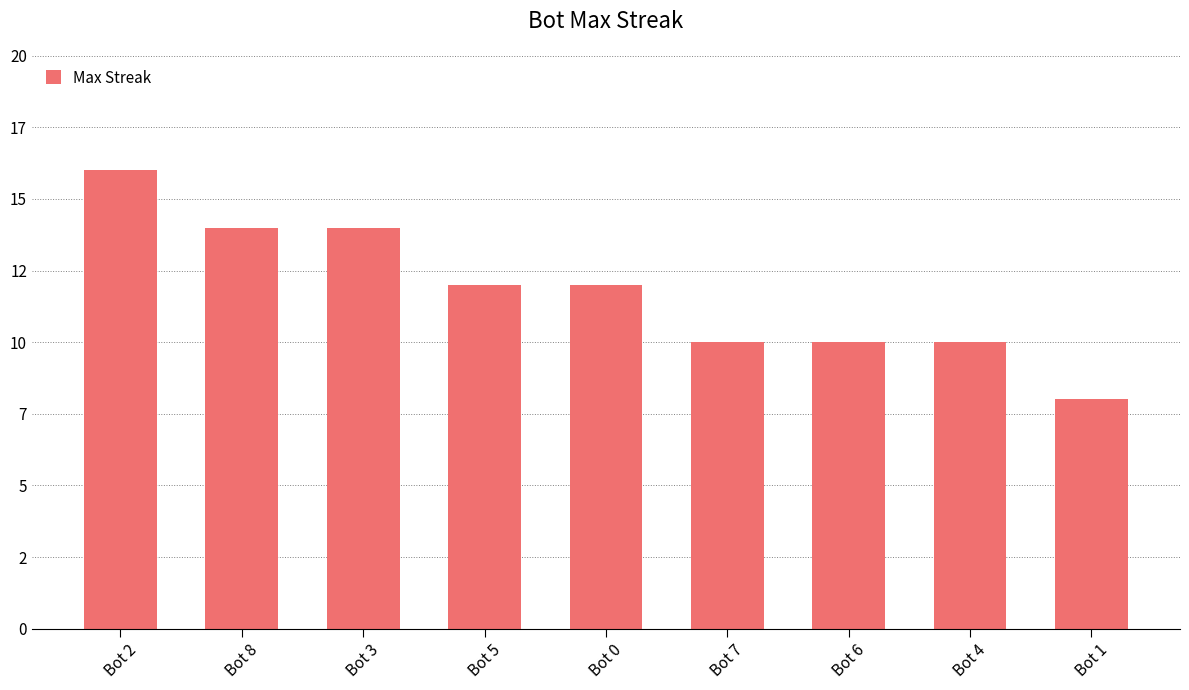

The value at Bot 8 is 14. True or false?

True